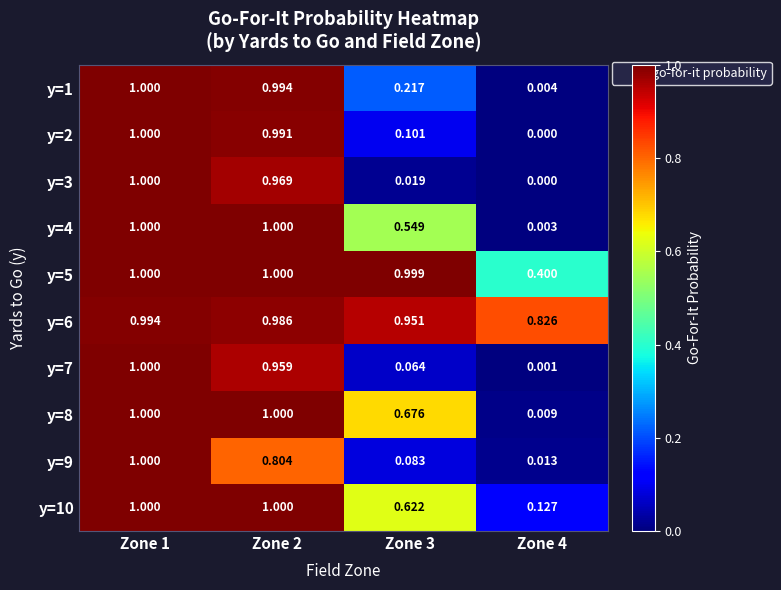

Which series has the largest total across all categories?

y=6